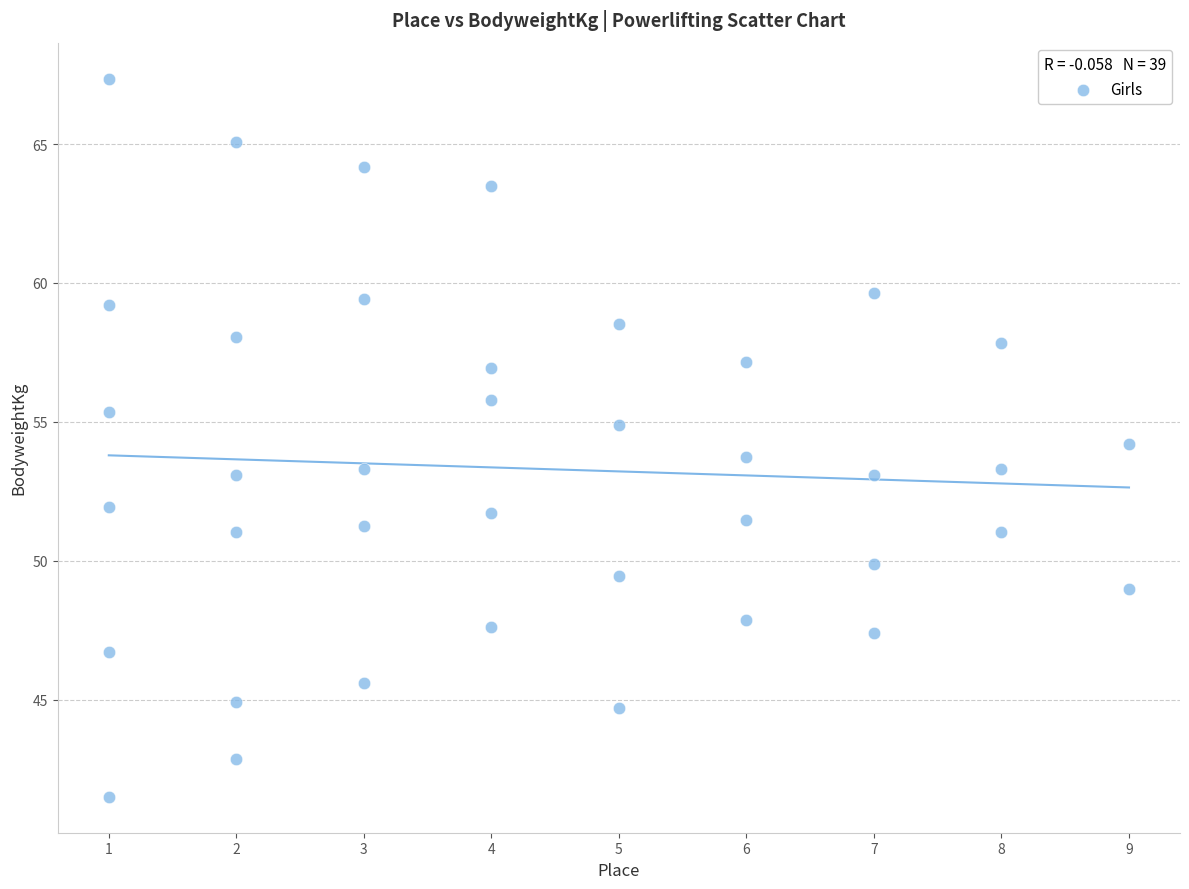

What is the range of Y values (max minus min)?

25.9